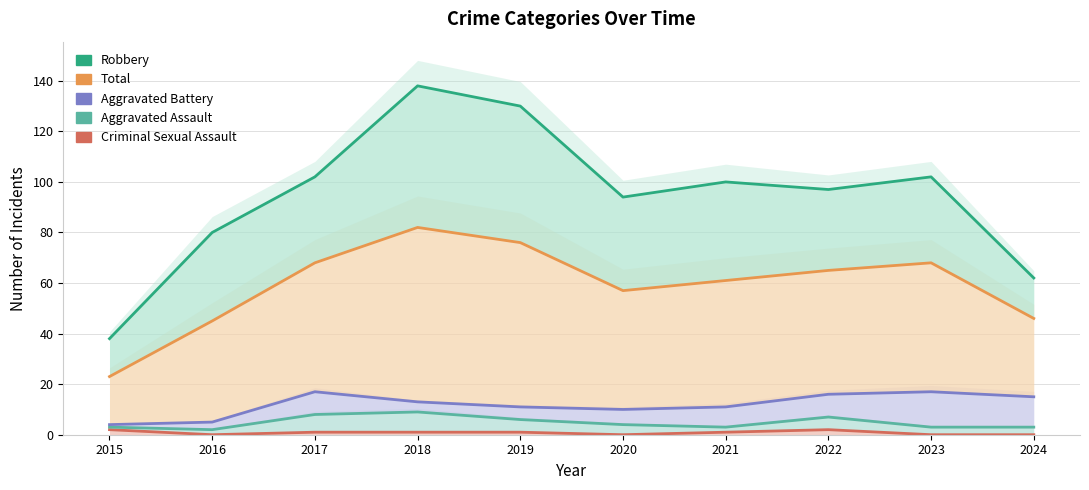

Does the chart display data point markers on the line(s)?

No